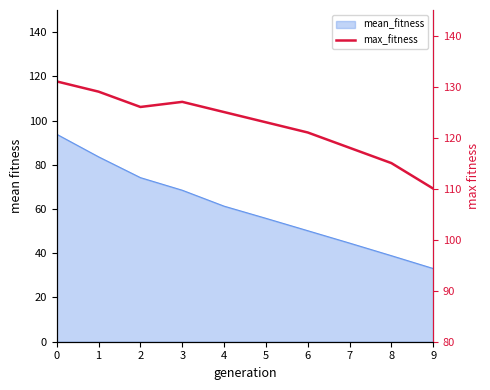

At which category does the data reach its first local peak?

3